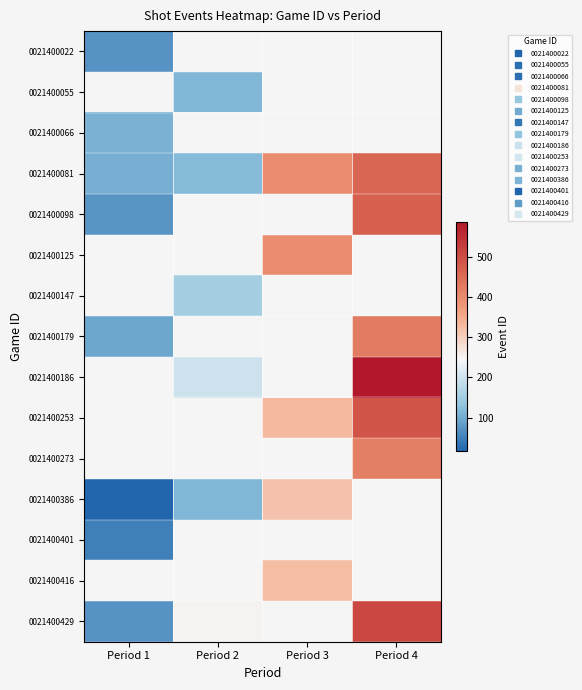

Which has a higher value, Period 2 or Period 4?

Period 4